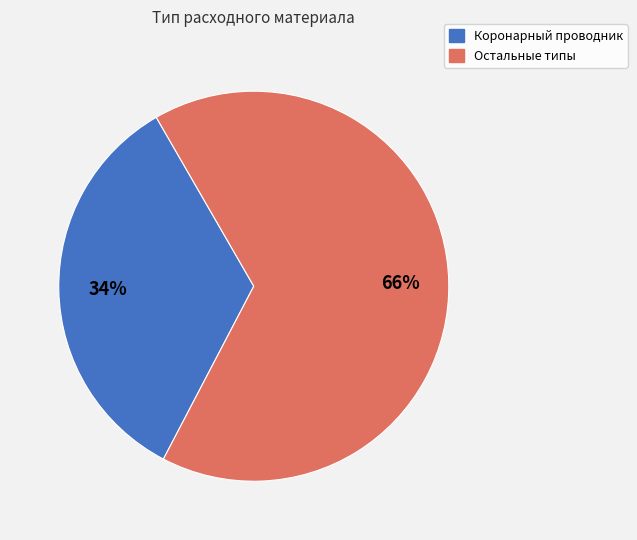

Does any single category account for the majority?

Yes